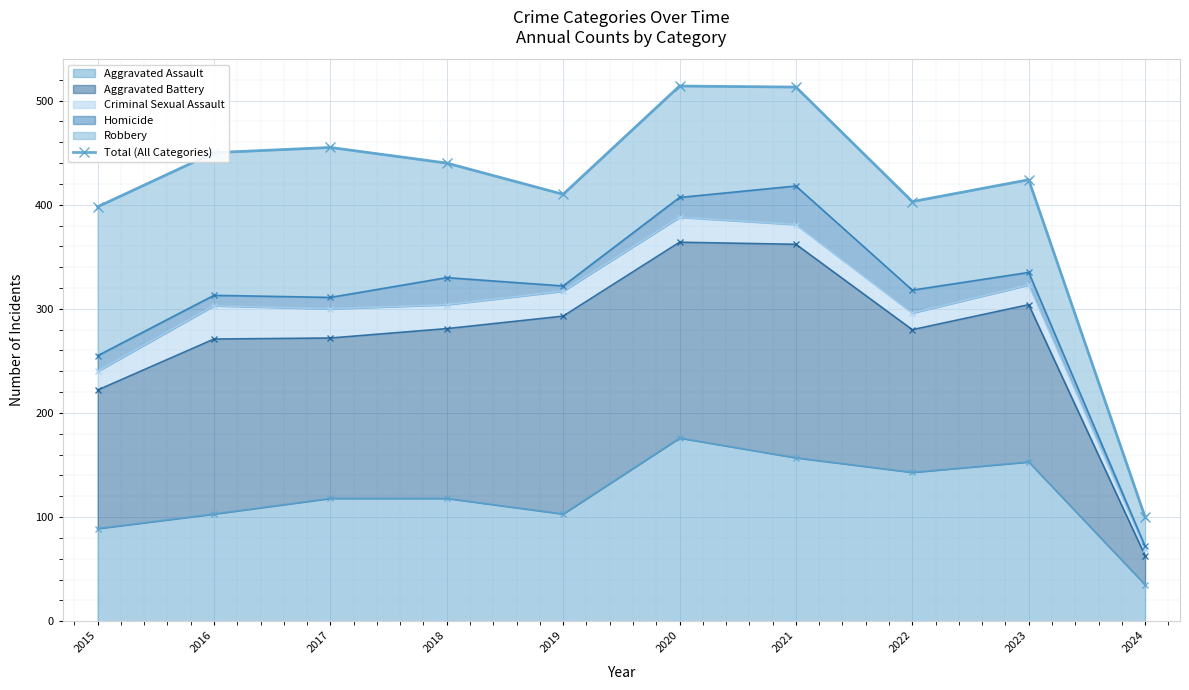

Between 2020 and 2019, which is larger?

2020